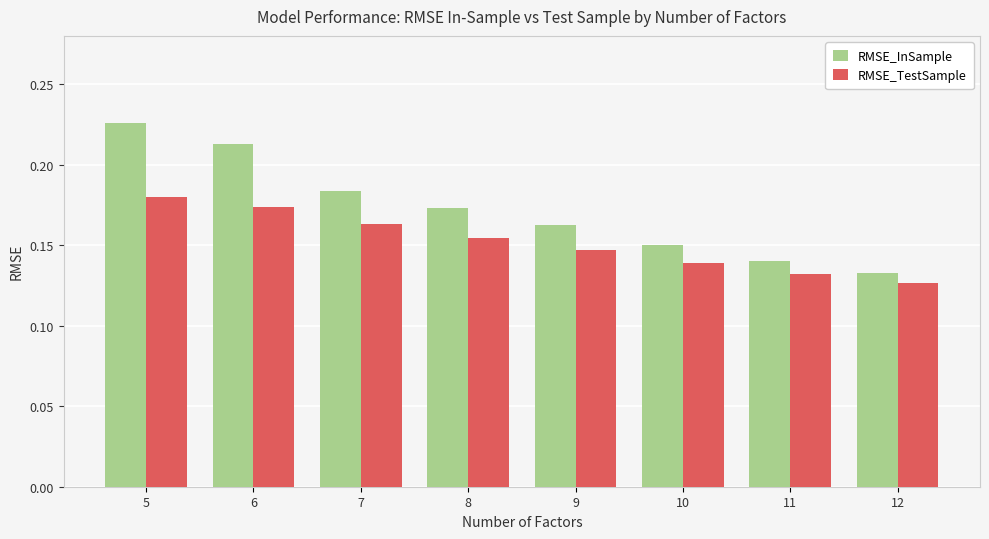

Which label corresponds to the largest value in the chart?

5